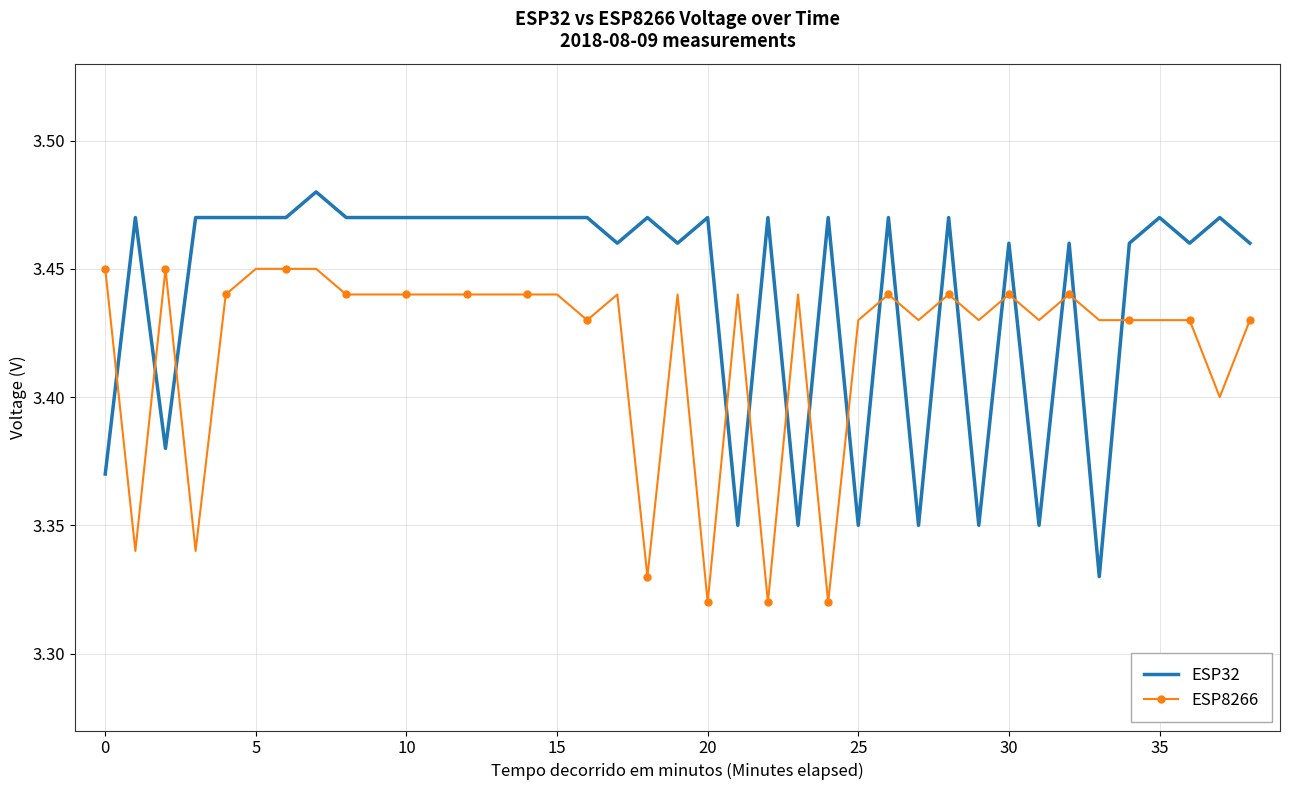

True or false: ESP8266 and ESP32 cross at least once.

True